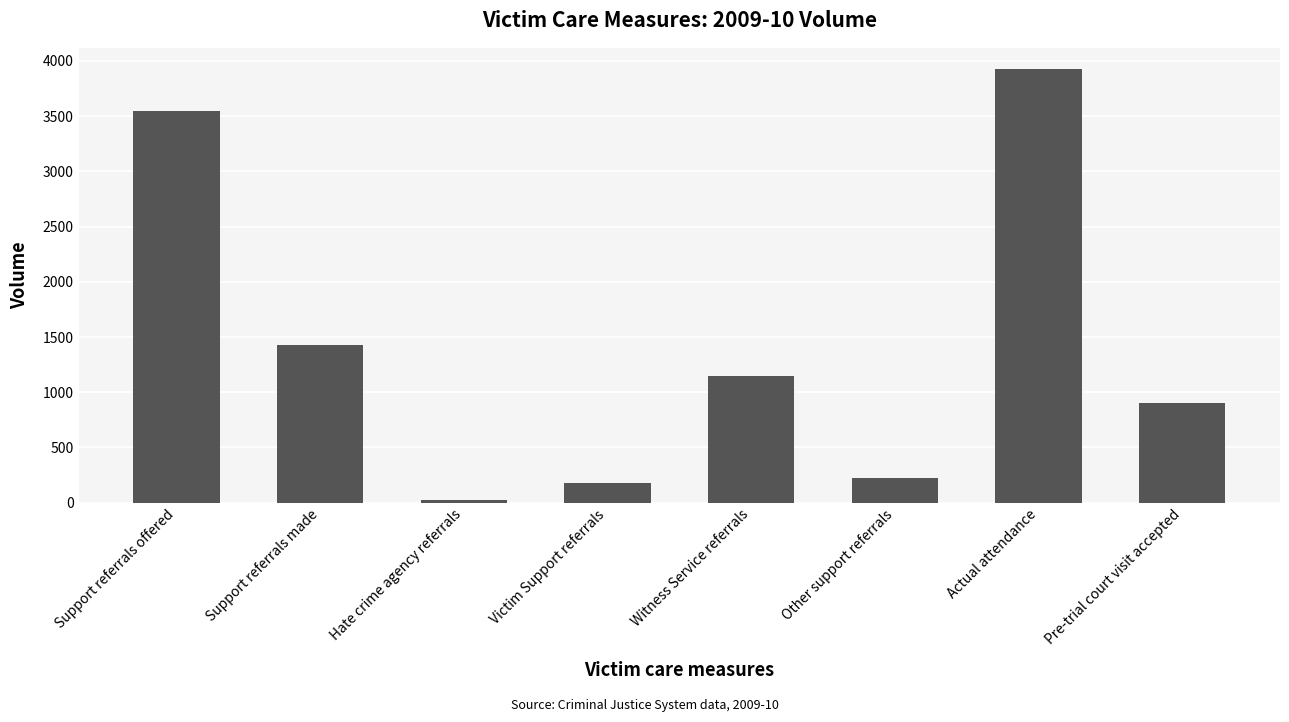

At which label does the data first exceed 1151?

Support referrals offered